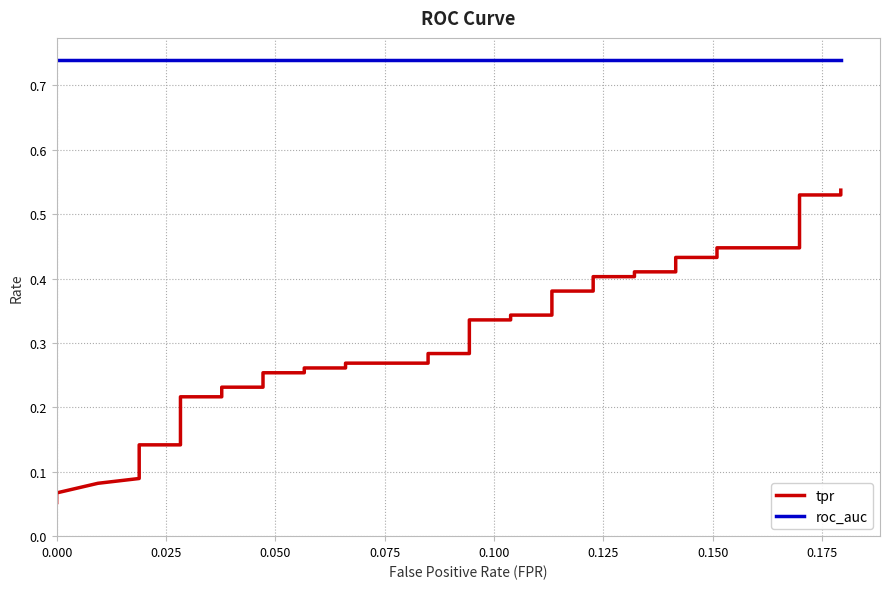

Rank the series by their average value, from highest to lowest.

roc_auc, tpr